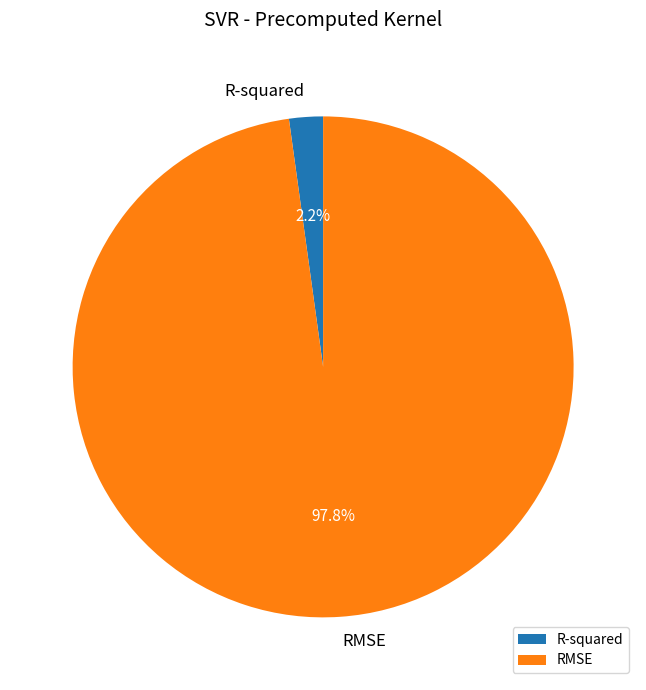

How many slices are in this pie chart?

2